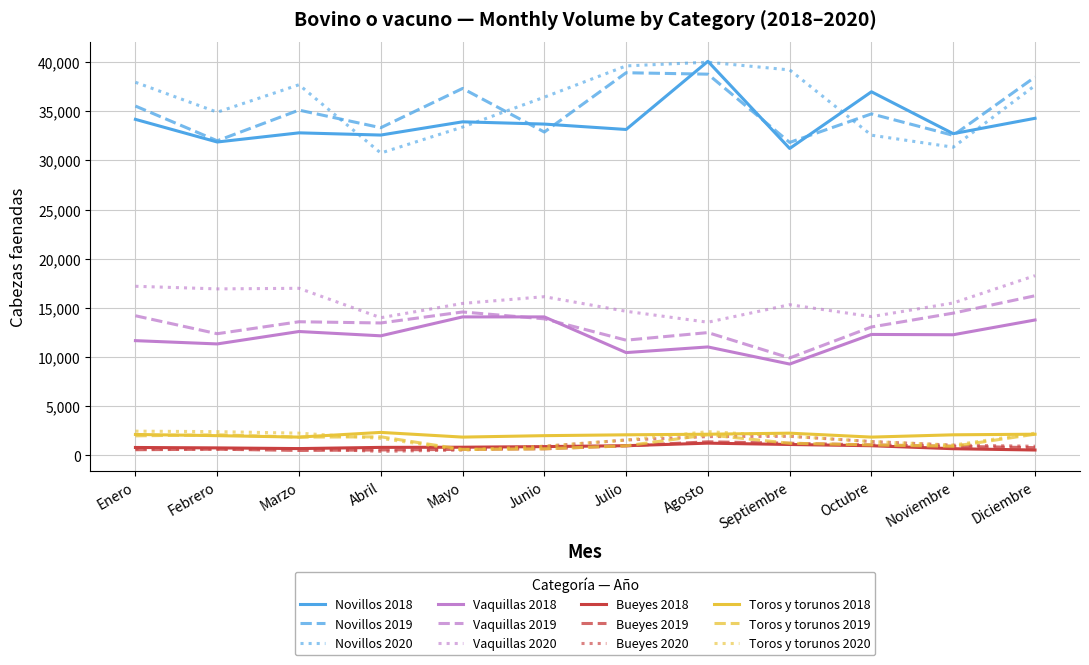

True or false: Toros y torunos 2020 and Novillos 2018 intersect in this chart.

False